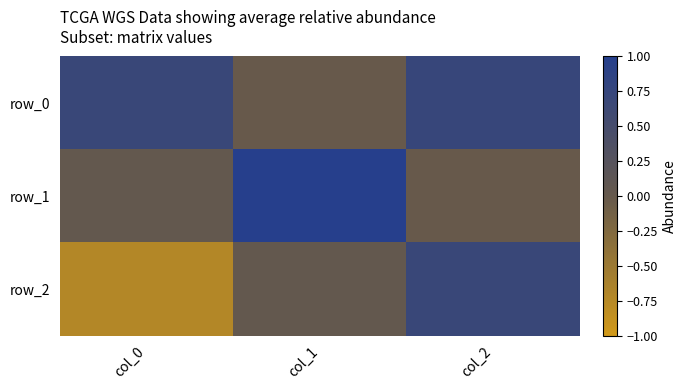

Reading right to left, transcribe all the data shown in this chart.

row_0: col_2=0.7	col_1=-0.0	col_0=0.7
row_1: col_2=-0.0	col_1=1.0	col_0=0.0
row_2: col_2=0.7	col_1=0.0	col_0=-0.7